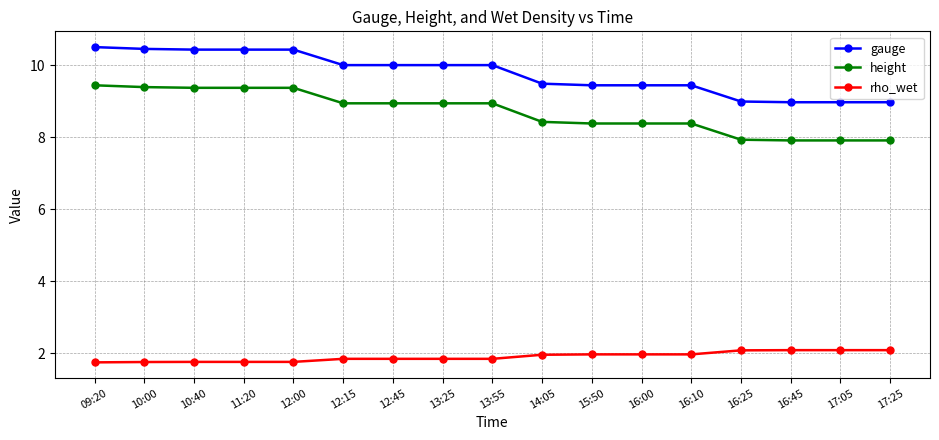

What is the value of the height point at the 16th from the left?

7.9